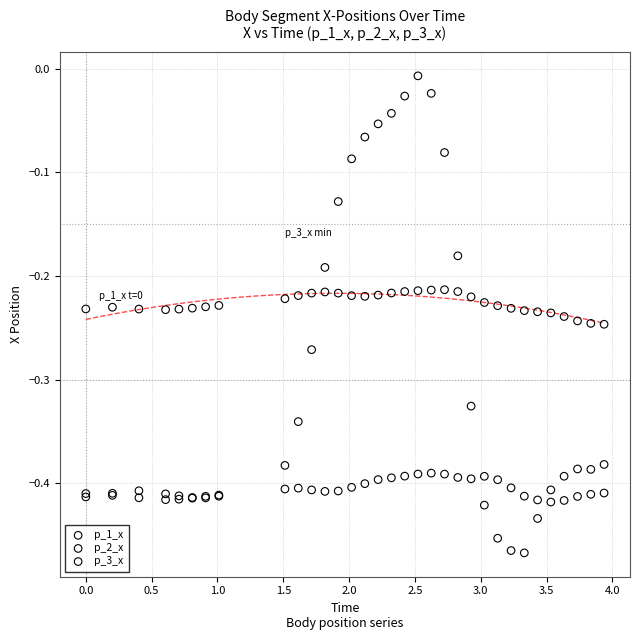

Which series reaches the maximum Y coordinate?

p_3_x